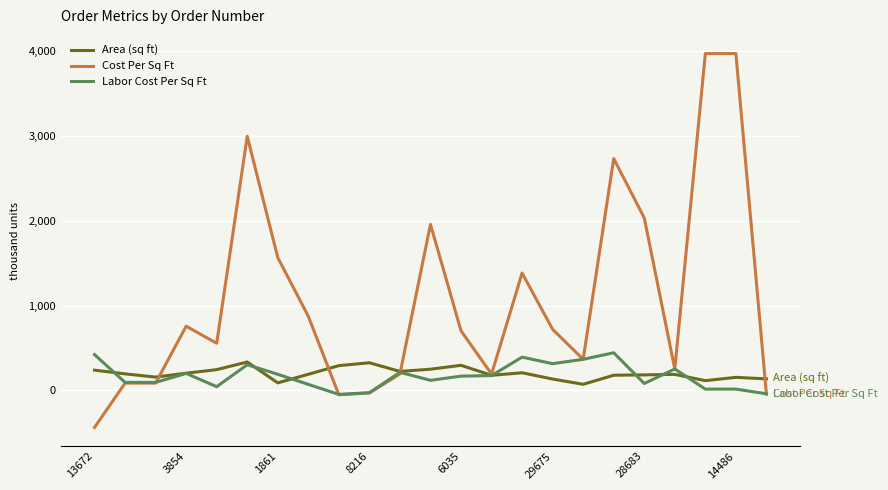

What is the greatest value displayed?

3971.5